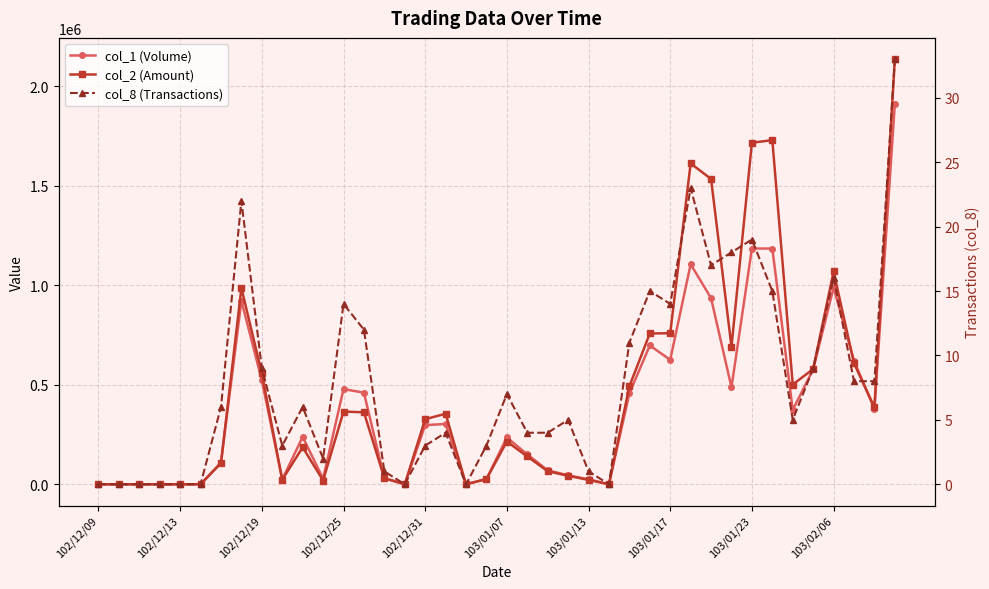

How many lines are shown in the chart?

3